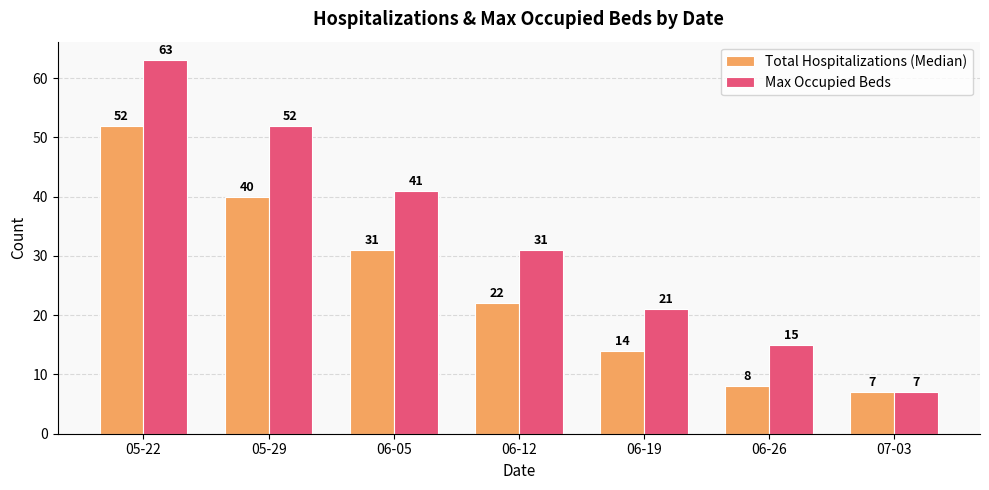

At which label is Max Occupied Beds closest to 35?

06-12